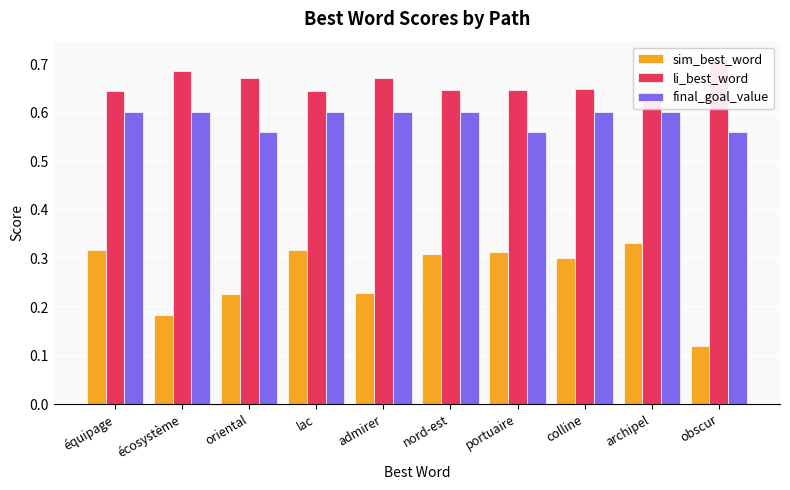

At how many categories does at least one series exceed 0?

10